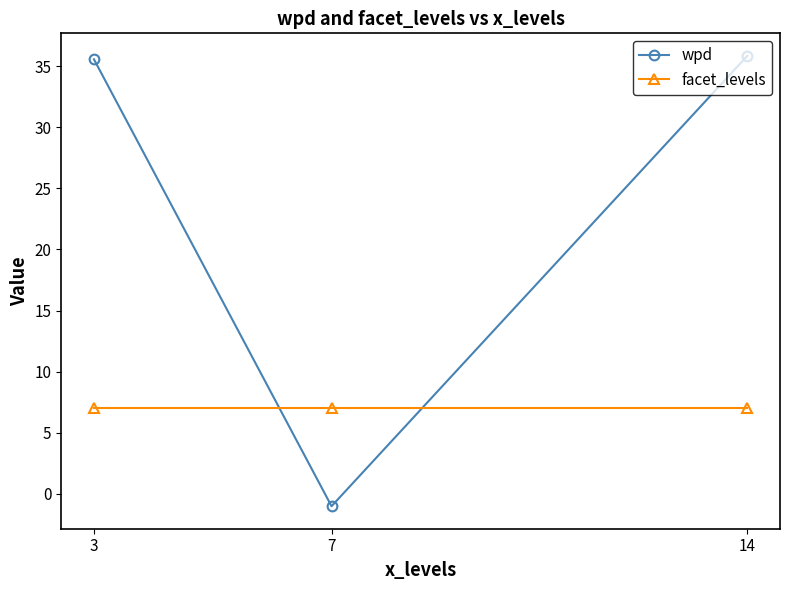

True or false: wpd has a value of 46.7 at 3.

False